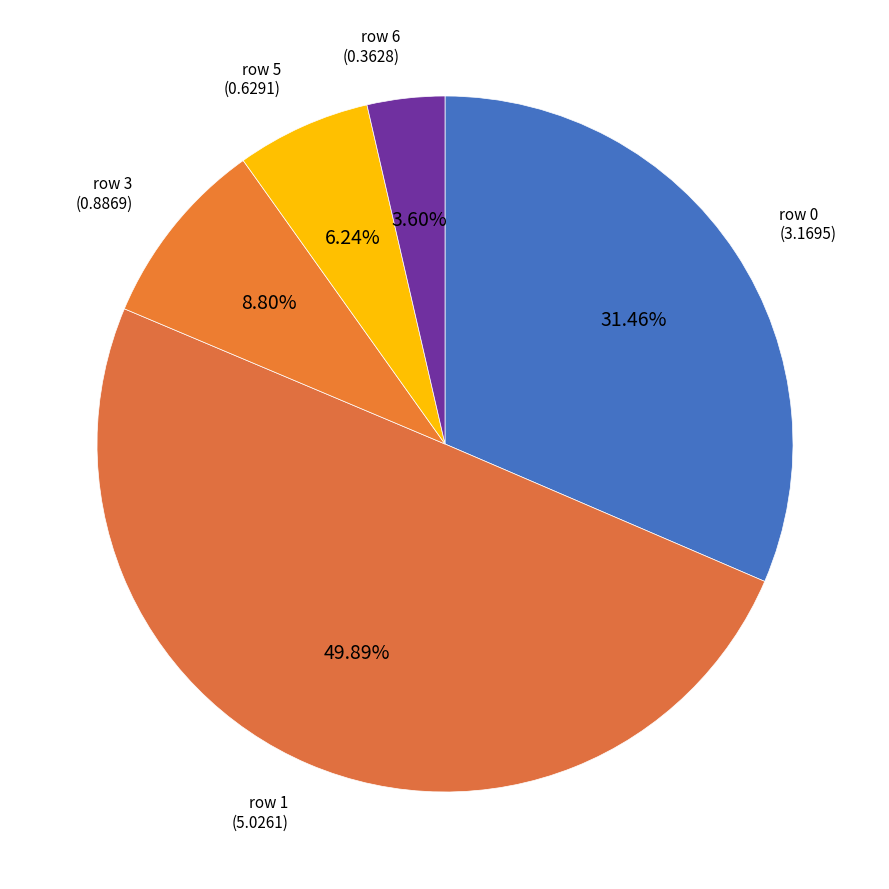

Count the number of slices in the pie.

5